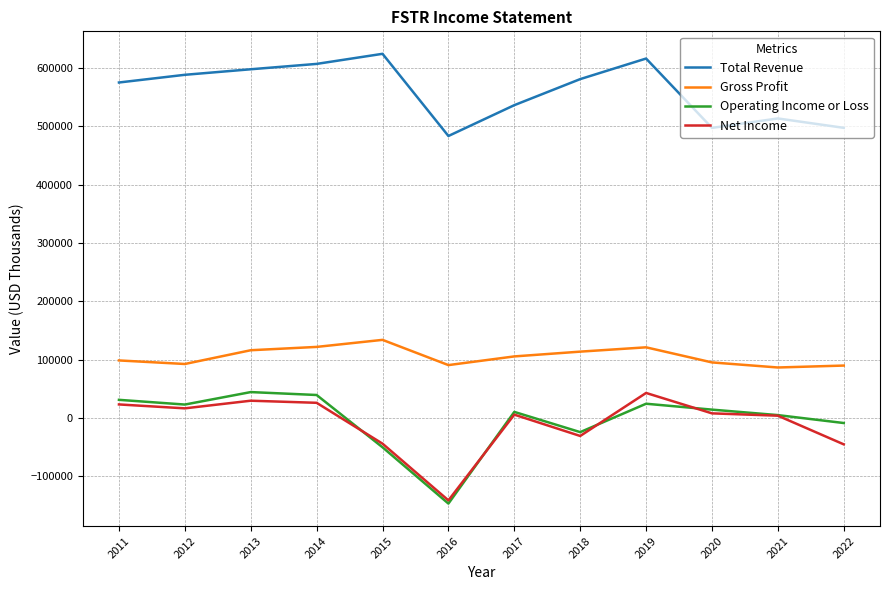

What is the sum of the Net Income values at 2022 and 2020?

-38000